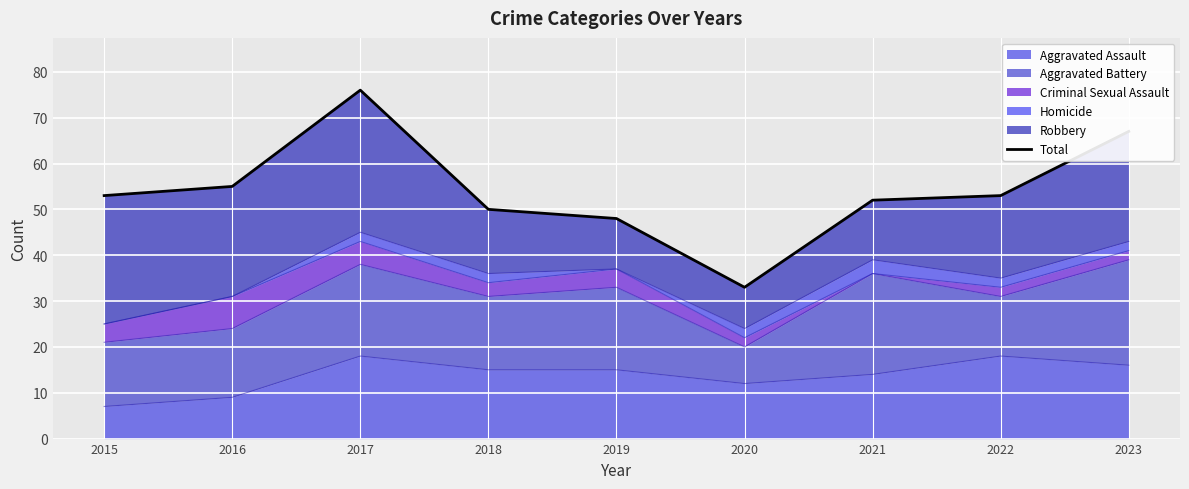

How many lines are shown in the chart?

1